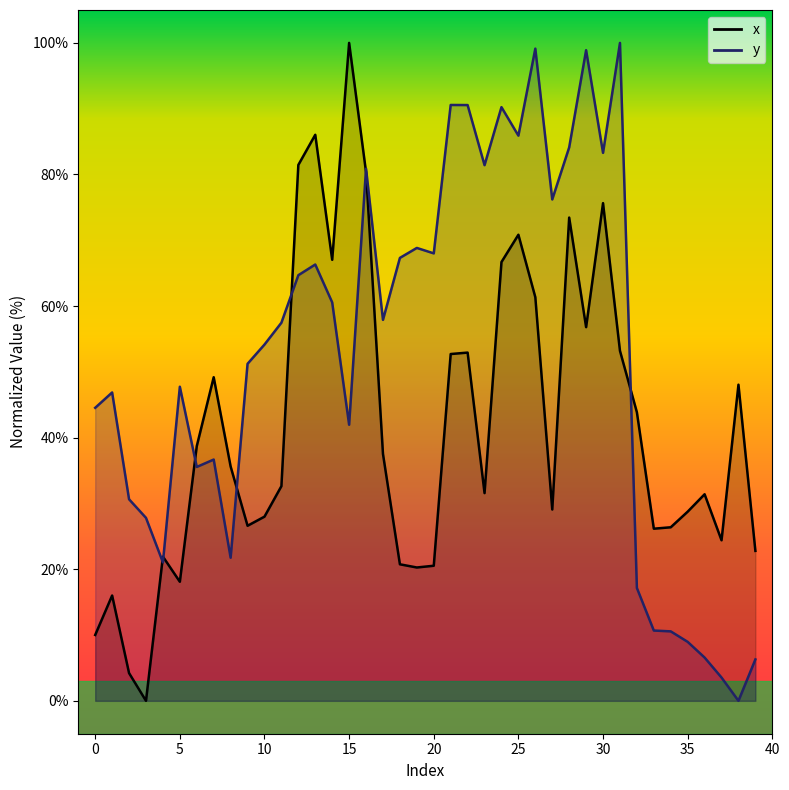

Between which two adjacent categories do y and x first intersect?

3 and 4